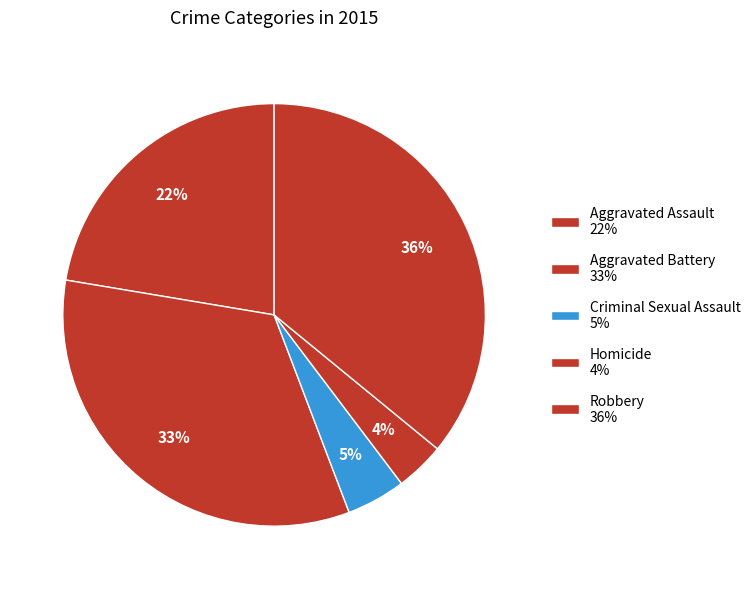

True or false: Criminal Sexual Assault accounts for 5% of the total.

True